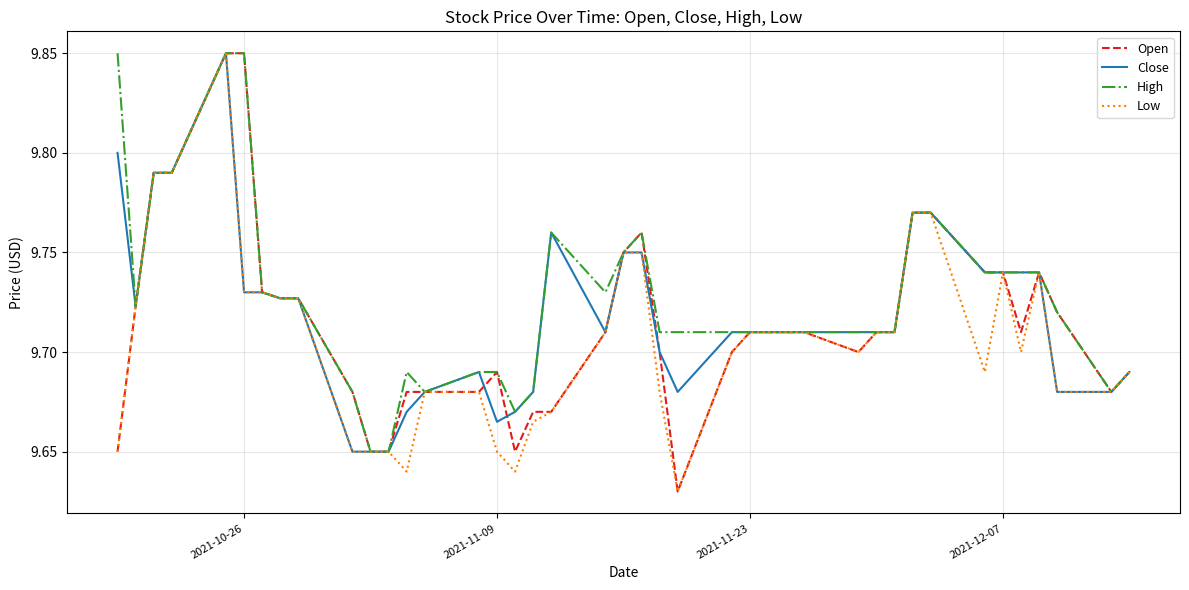

List the series in order of their peak value, highest first.

Open, Close, High, Low